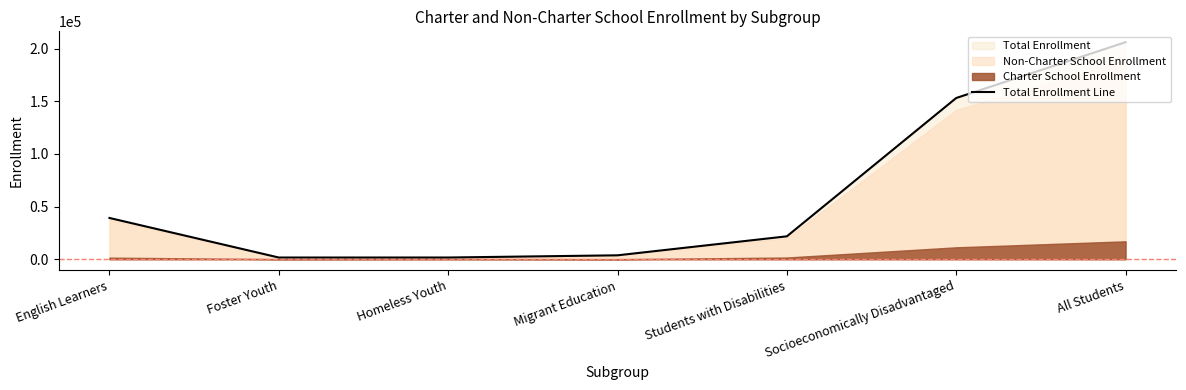

What is the approximate value at Homeless Youth, to the nearest 10?

1650